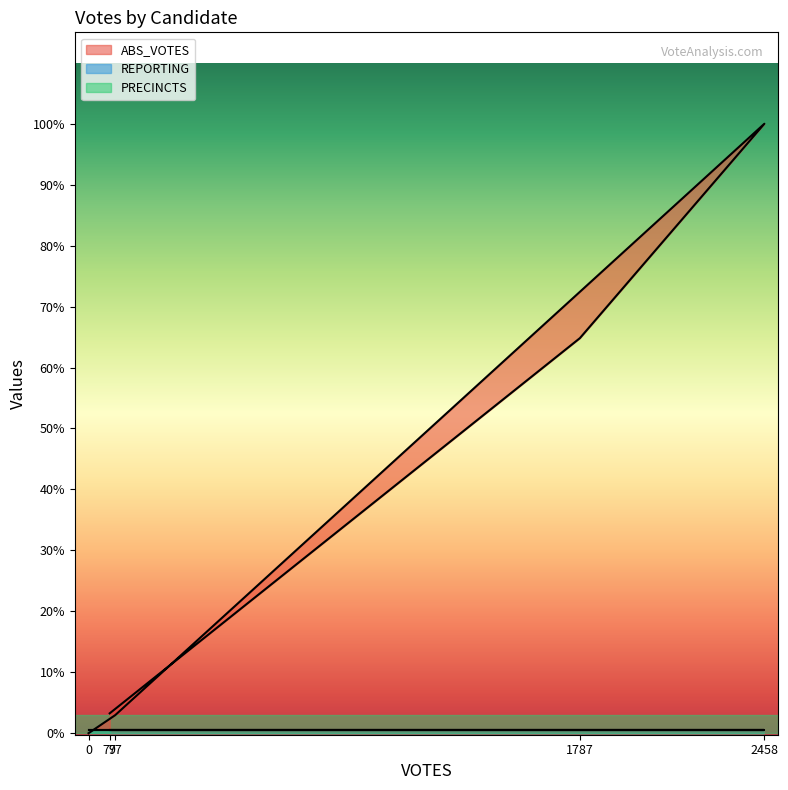

How many times do REPORTING and ABS_VOTES cross each other?

1